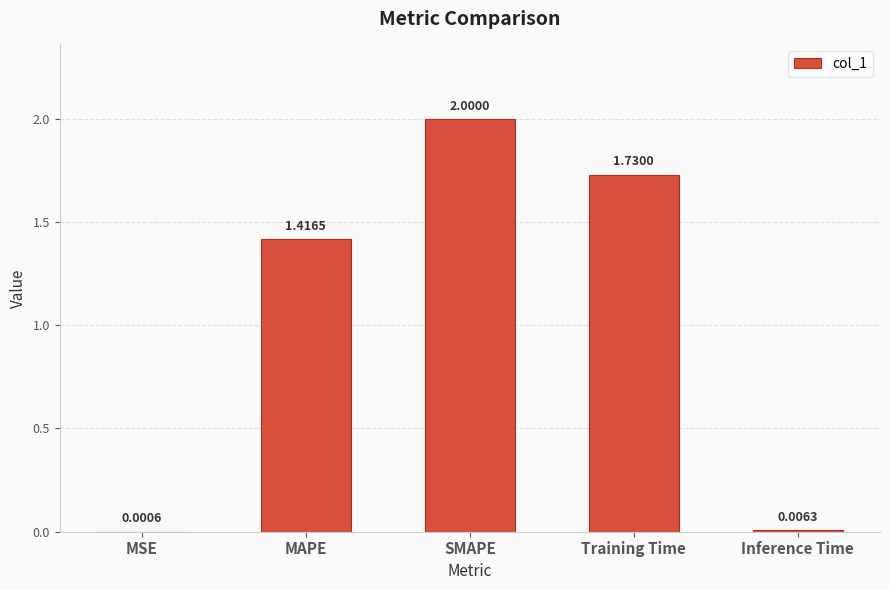

What is the sum of the values at MAPE and SMAPE?

3.4